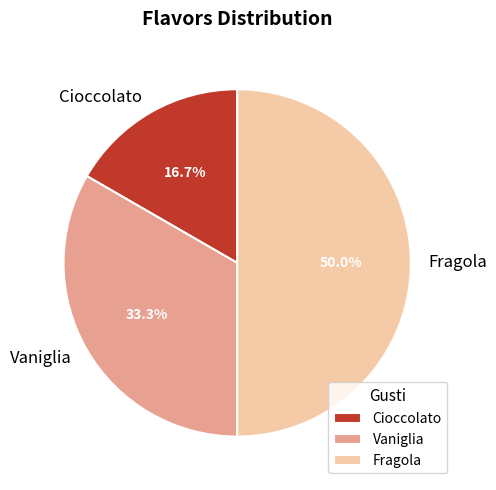

Does Cioccolato account for over 50% of the chart?

No